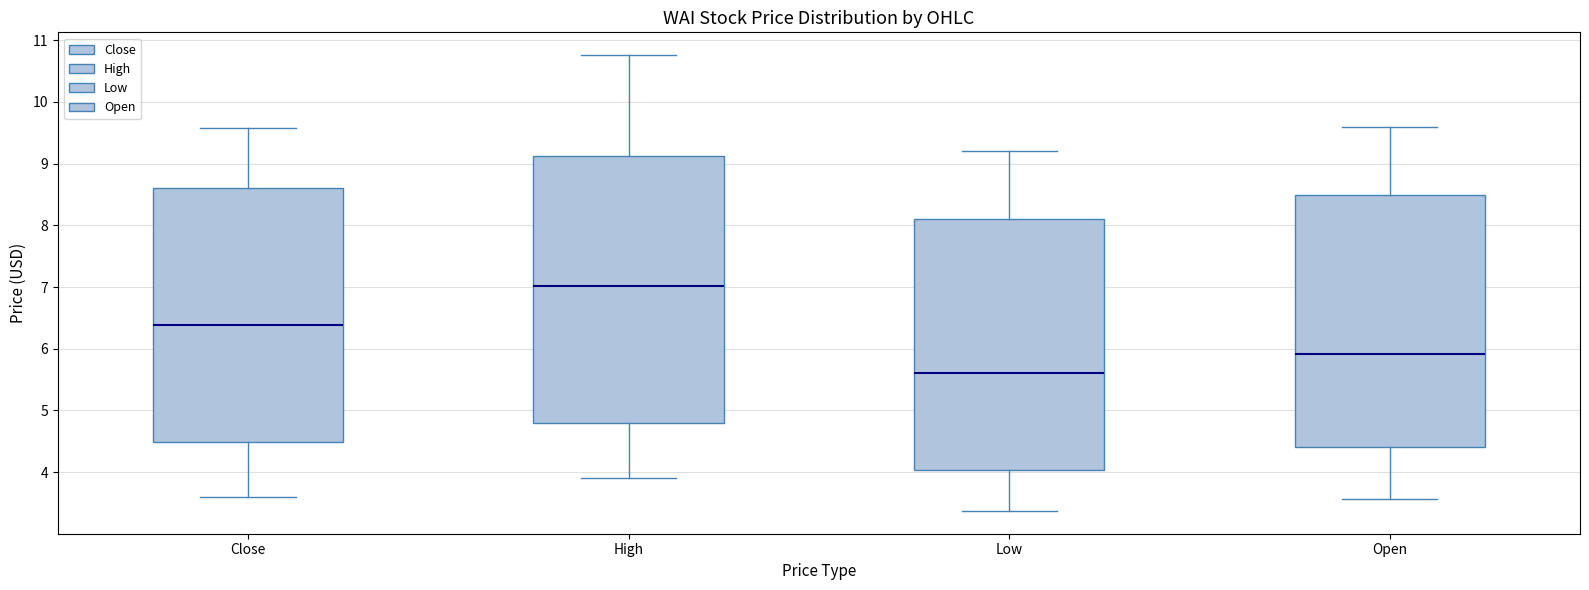

Which box has the highest median line?

High